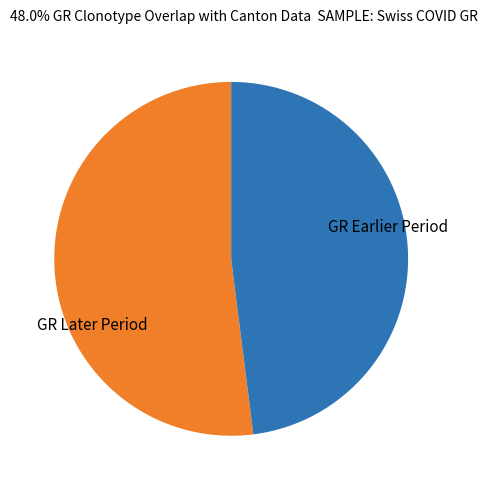

How many slices are in this pie chart?

2